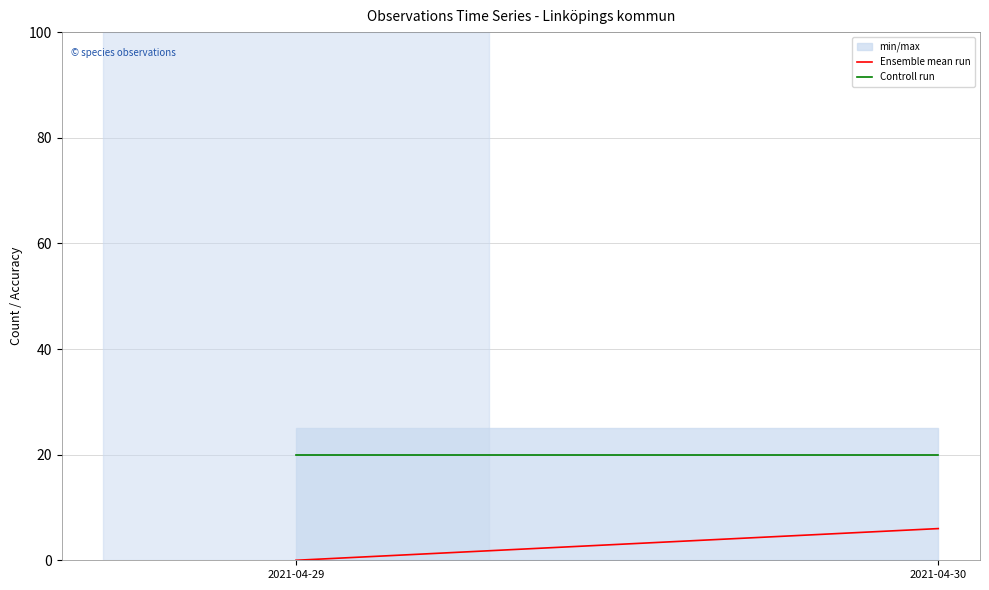

What is the total value across all series at 2021-04-30?

26